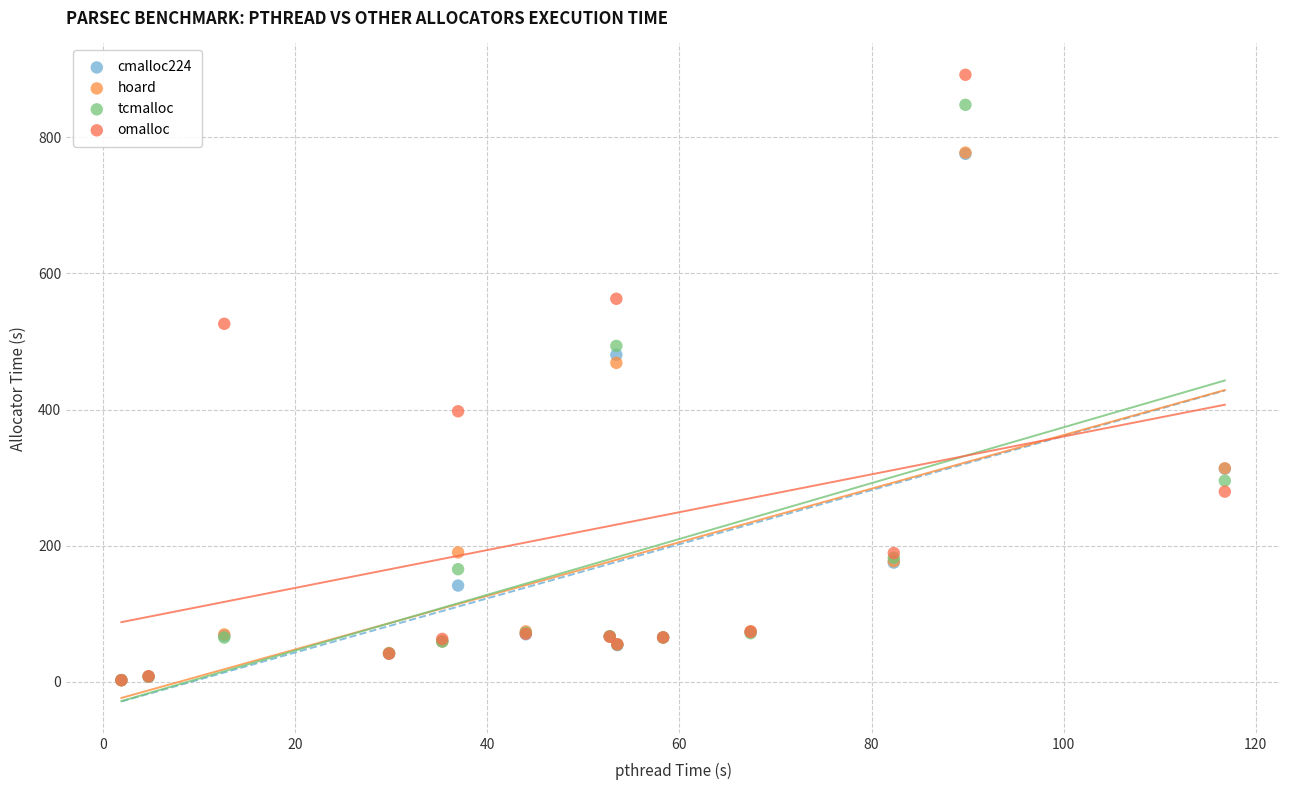

Which series has the widest spread of Y values?

omalloc